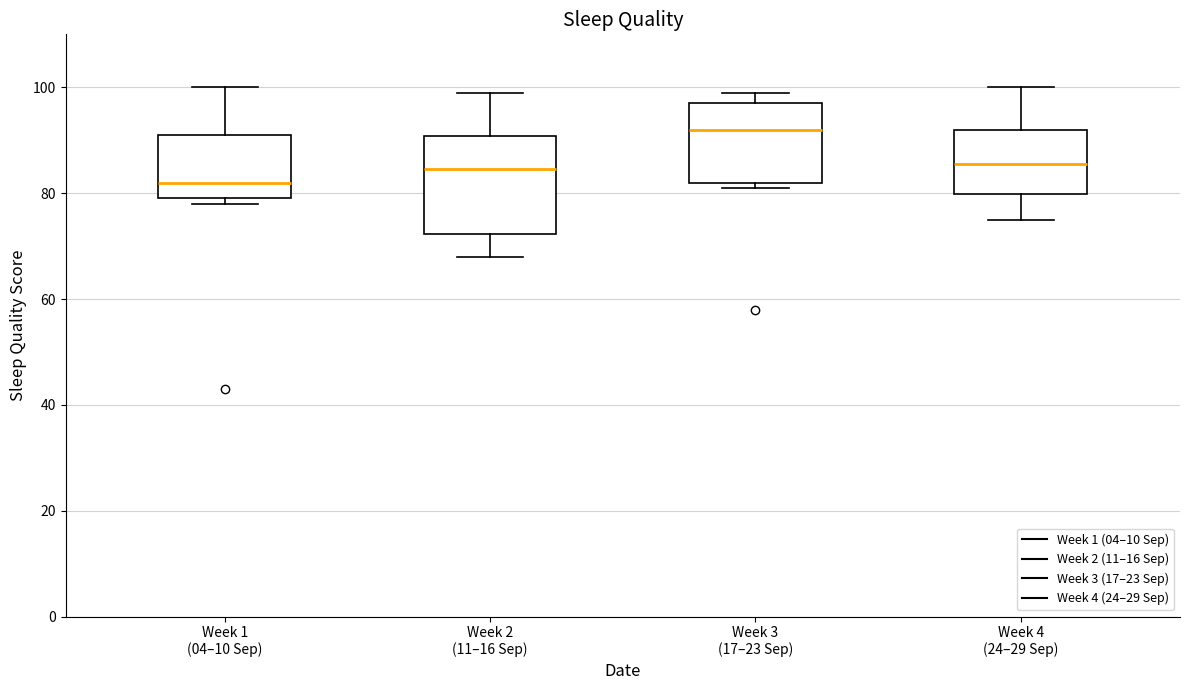

Reading left to right, transcribe this box plot: for each box, give where its median line is, the range the box spans, and where its two whiskers end, as read against the y-axis. The values are not printed on the chart, so give them approximately, as read against the axis.

Week 1 (04–10 Sep): median 82, box 80 to 92, whiskers 78 to 100
Week 2 (11–16 Sep): median 84, box 72 to 90, whiskers 68 to 100
Week 3 (17–23 Sep): median 92, box 82 to 98, whiskers 82 (just below the box's lower edge) to 100
Week 4 (24–29 Sep): median 86, box 80 to 92, whiskers 76 to 100